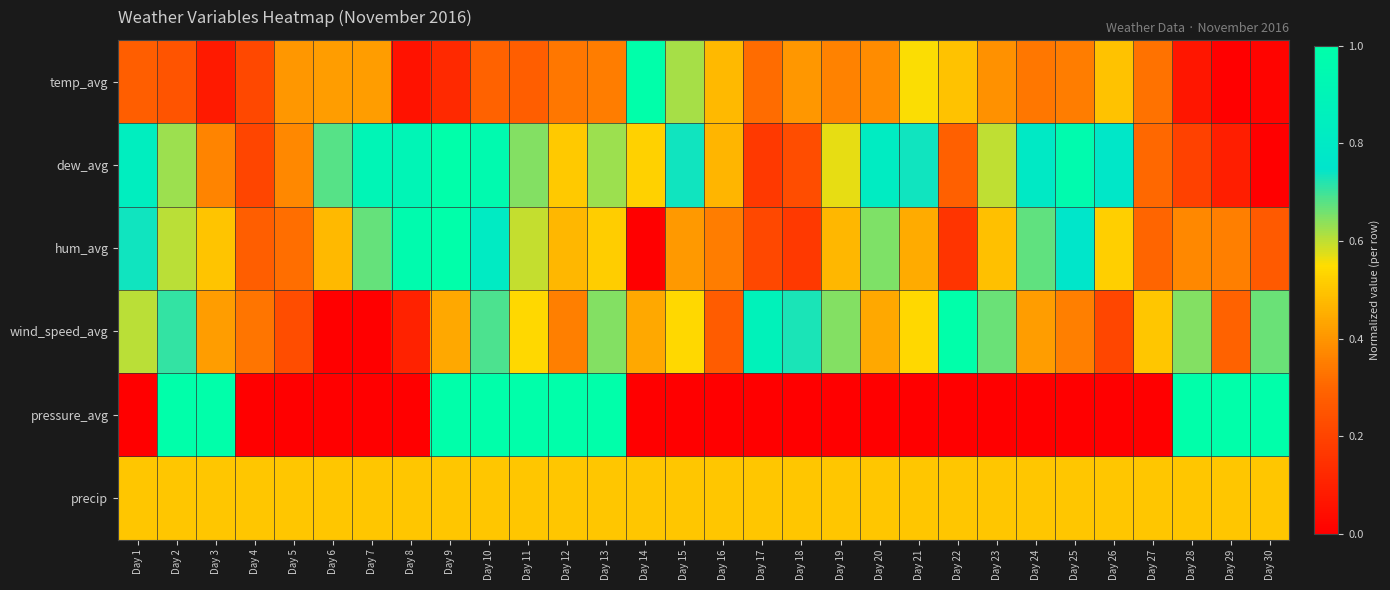

At how many categories does at least one series exceed 0?

30